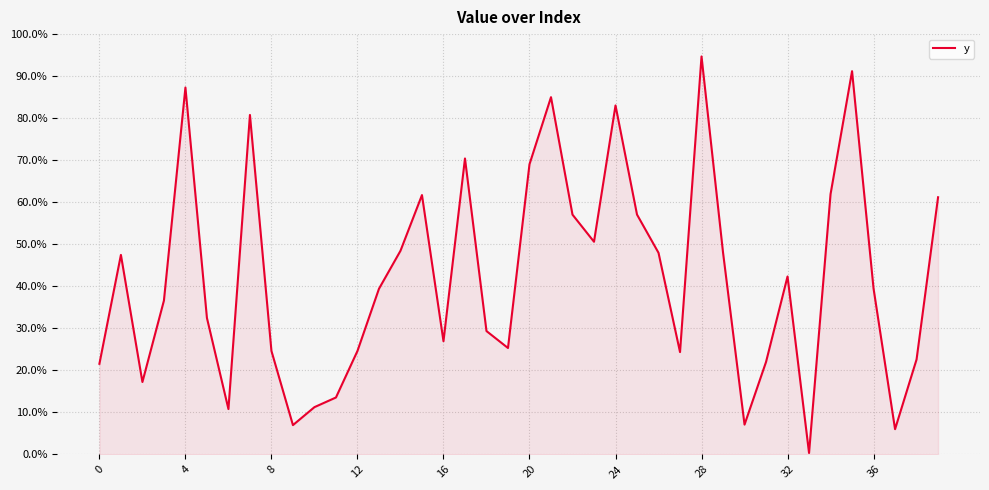

What is the difference between the maximum and minimum values?

94.4